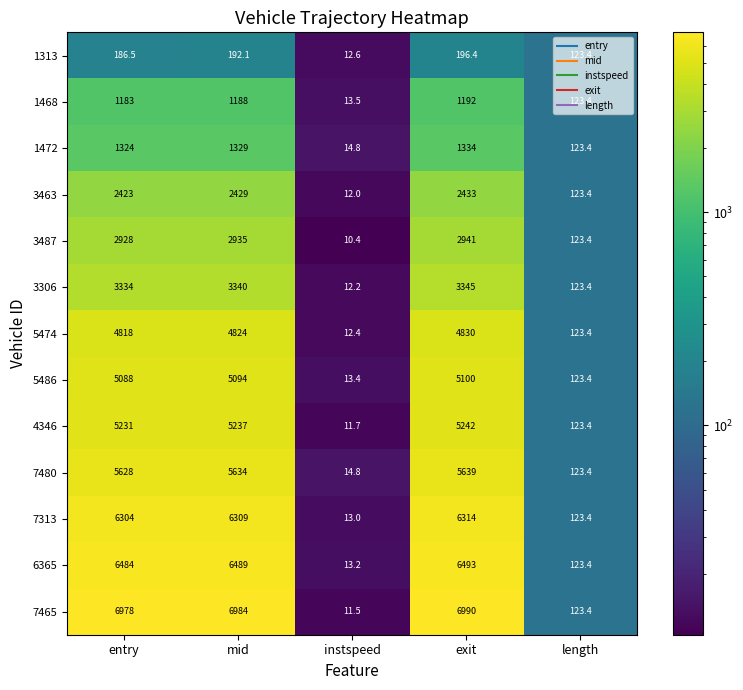

The value of 5486 at entry is 1969.7. True or false?

False